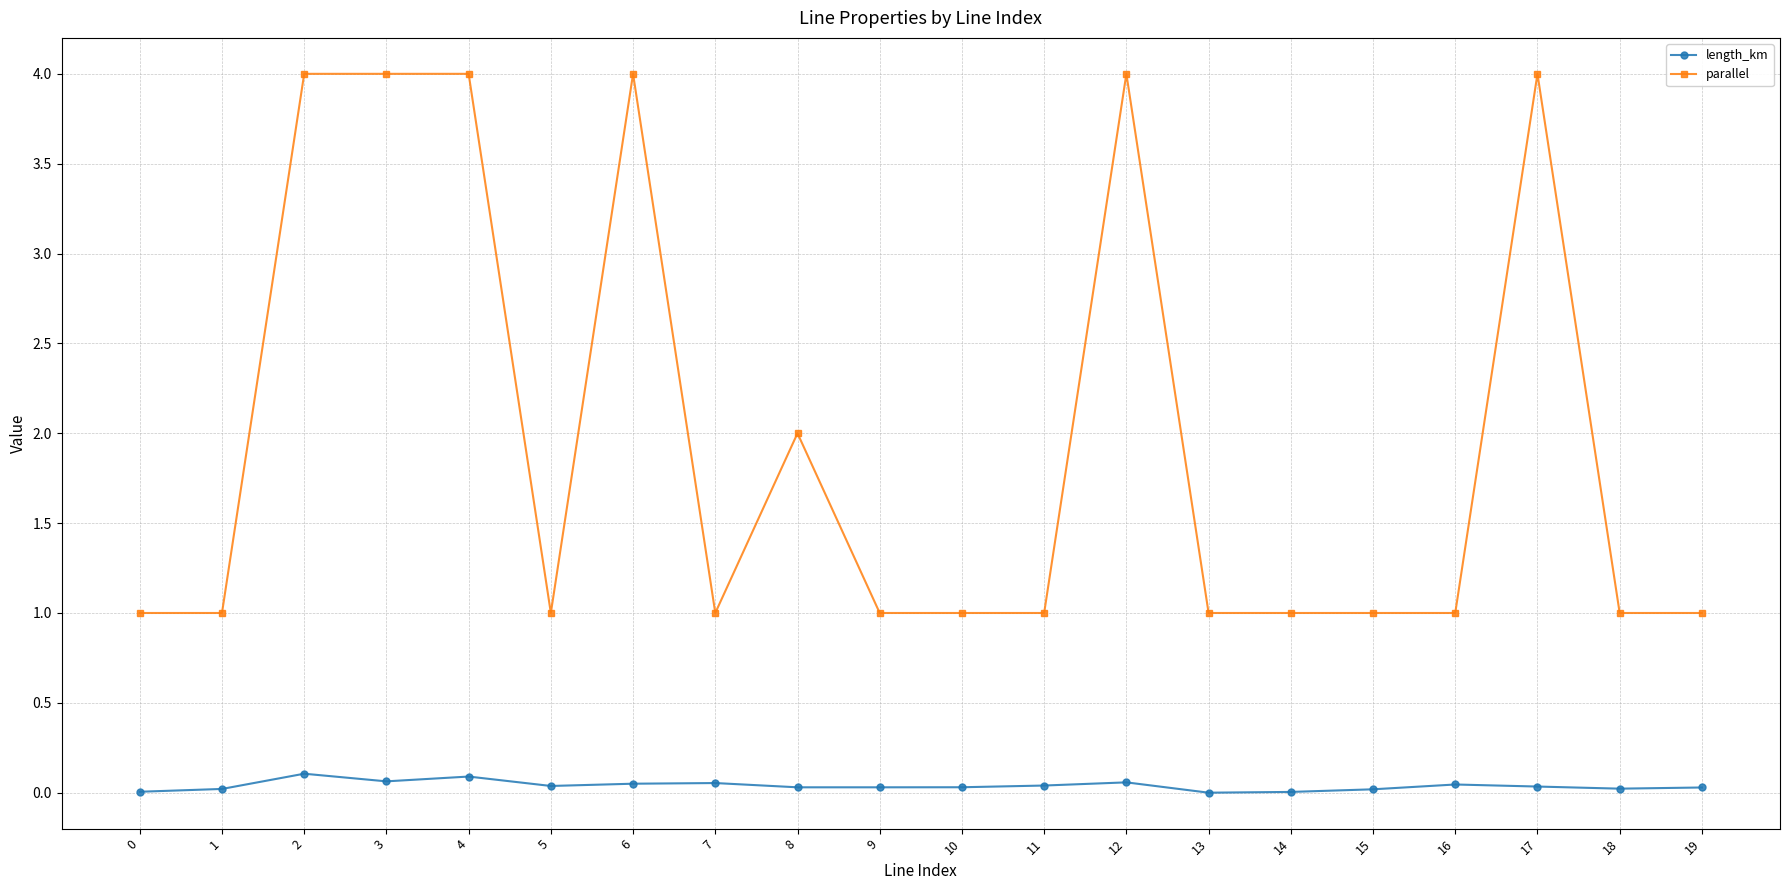

Which series has the largest total across all categories?

parallel